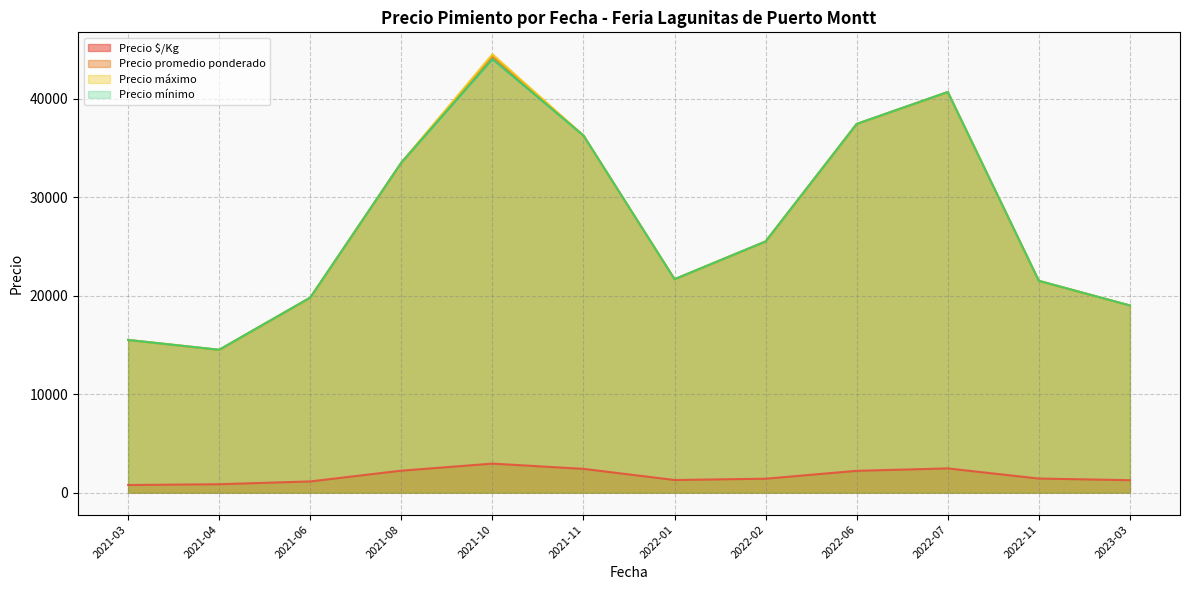

What value does the Precio mínimo series have at 2021-06-22?

20000